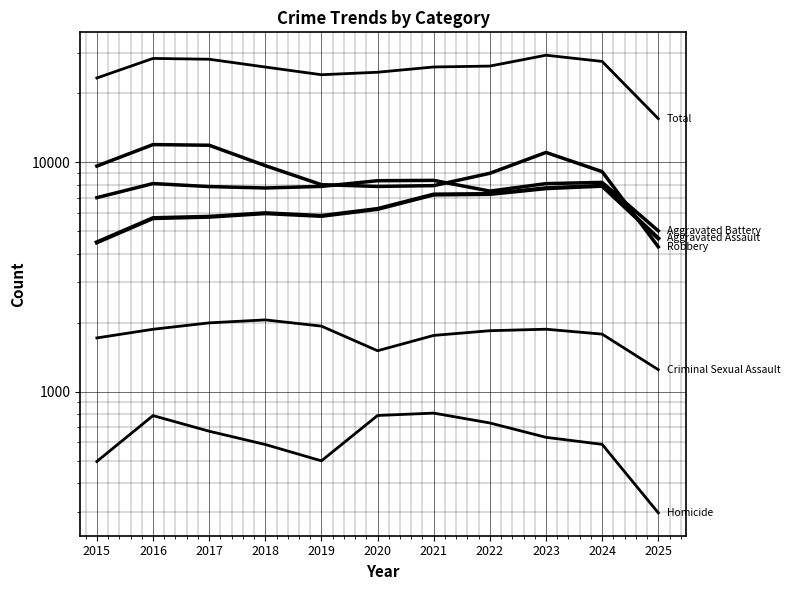

Which series has the largest range (max minus min)?

Total